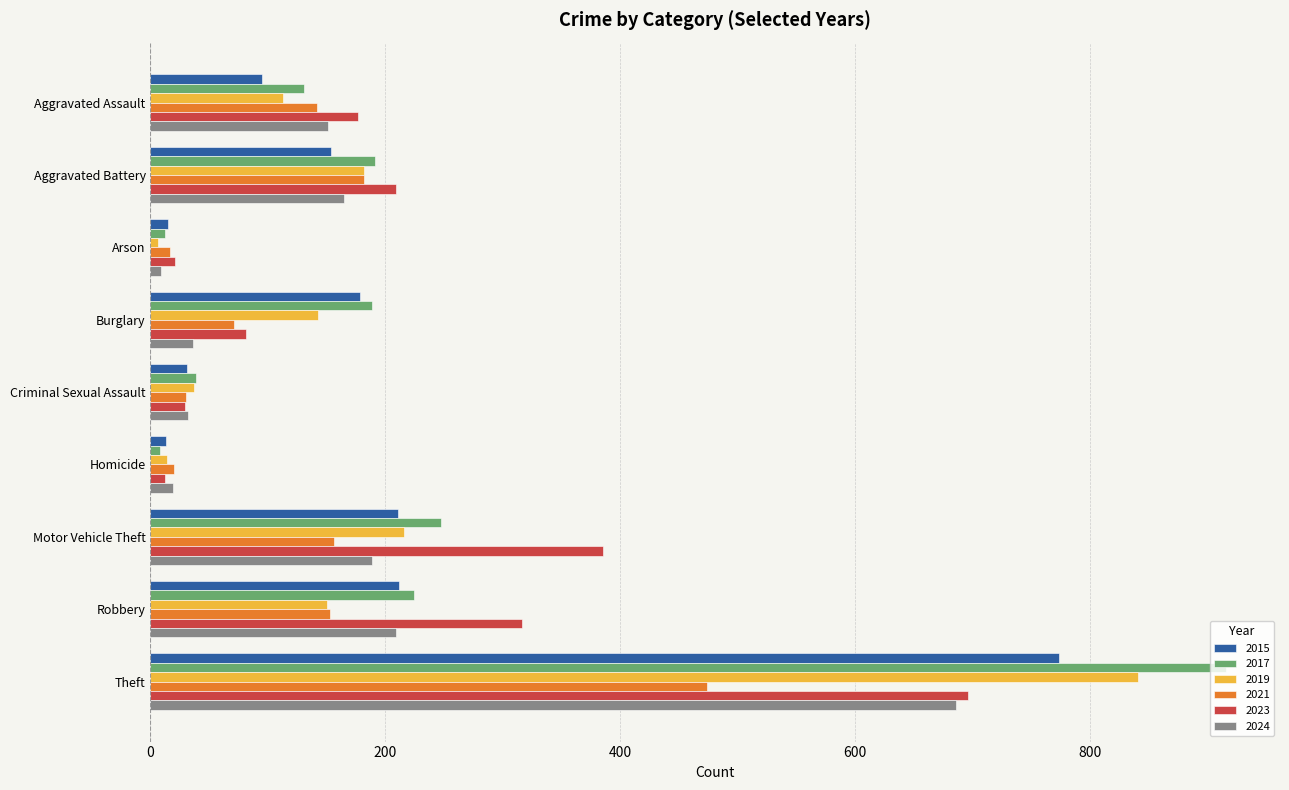

At which category is the sum across all series the highest?

Theft